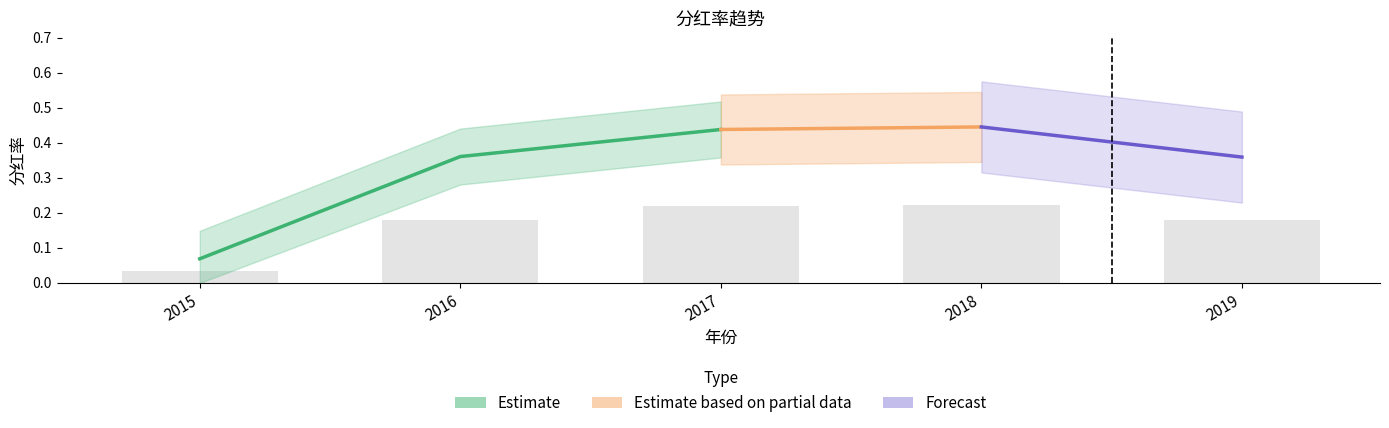

What is the approximate value at 2018?

0.2